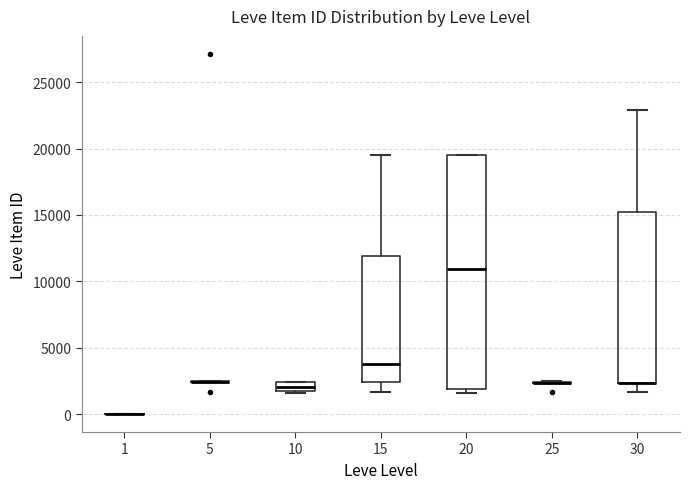

Which box is the tallest, from its lower edge to its upper edge?

20